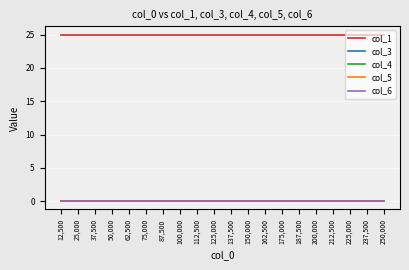

Reading right to left, list all the values displayed in this chart.

col_1: 250,000=25	237,500=25	225,000=25	212,500=25	200,000=25	187,500=25	175,000=25	162,500=25	150,000=25	137,500=25	125,000=25	112,500=25	100,000=25	87,500=25	75,000=25	62,500=25	50,000=25	37,500=25	25,000=25	12,500=25
col_3: 250,000=0	237,500=0	225,000=0	212,500=0	200,000=0	187,500=0	175,000=0	162,500=0	150,000=0	137,500=0	125,000=0	112,500=0	100,000=0	87,500=0	75,000=0	62,500=0	50,000=0	37,500=0	25,000=0	12,500=0
col_4: 250,000=0	237,500=0	225,000=0	212,500=0	200,000=0	187,500=0	175,000=0	162,500=0	150,000=0	137,500=0	125,000=0	112,500=0	100,000=0	87,500=0	75,000=0	62,500=0	50,000=0	37,500=0	25,000=0	12,500=0
col_5: 250,000=0	237,500=0	225,000=0	212,500=0	200,000=0	187,500=0	175,000=0	162,500=0	150,000=0	137,500=0	125,000=0	112,500=0	100,000=0	87,500=0	75,000=0	62,500=0	50,000=0	37,500=0	25,000=0	12,500=0
col_6: 250,000=0	237,500=0	225,000=0	212,500=0	200,000=0	187,500=0	175,000=0	162,500=0	150,000=0	137,500=0	125,000=0	112,500=0	100,000=0	87,500=0	75,000=0	62,500=0	50,000=0	37,500=0	25,000=0	12,500=0